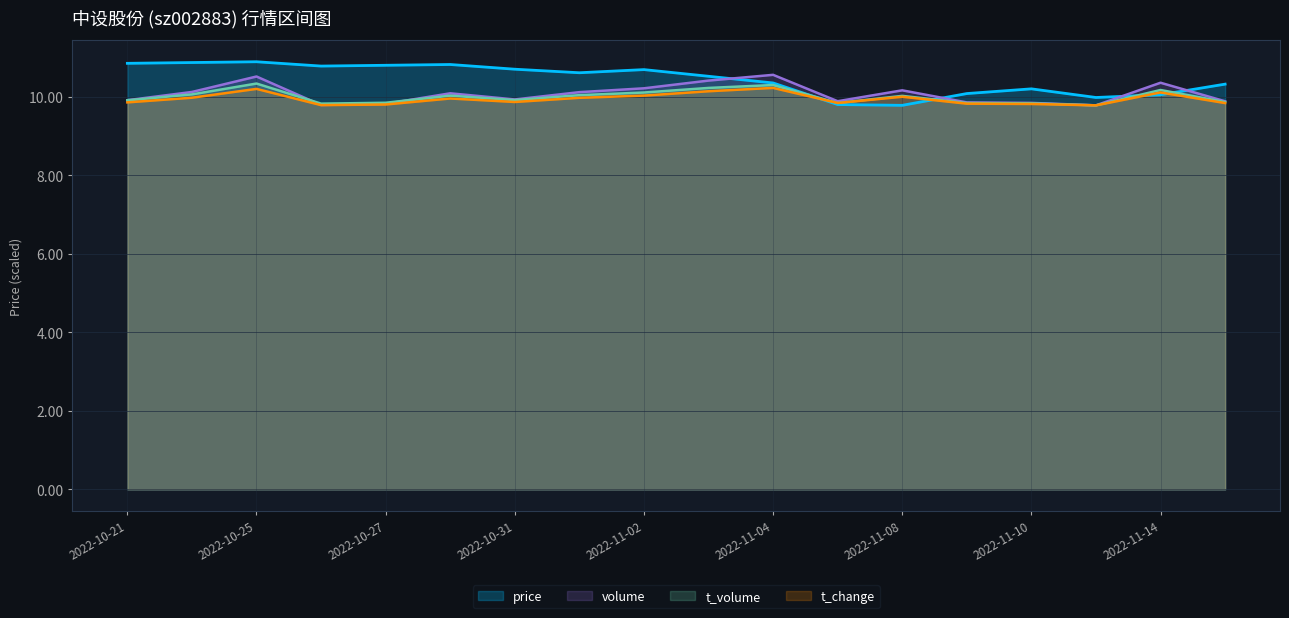

What is the average value of the volume series?

10.1